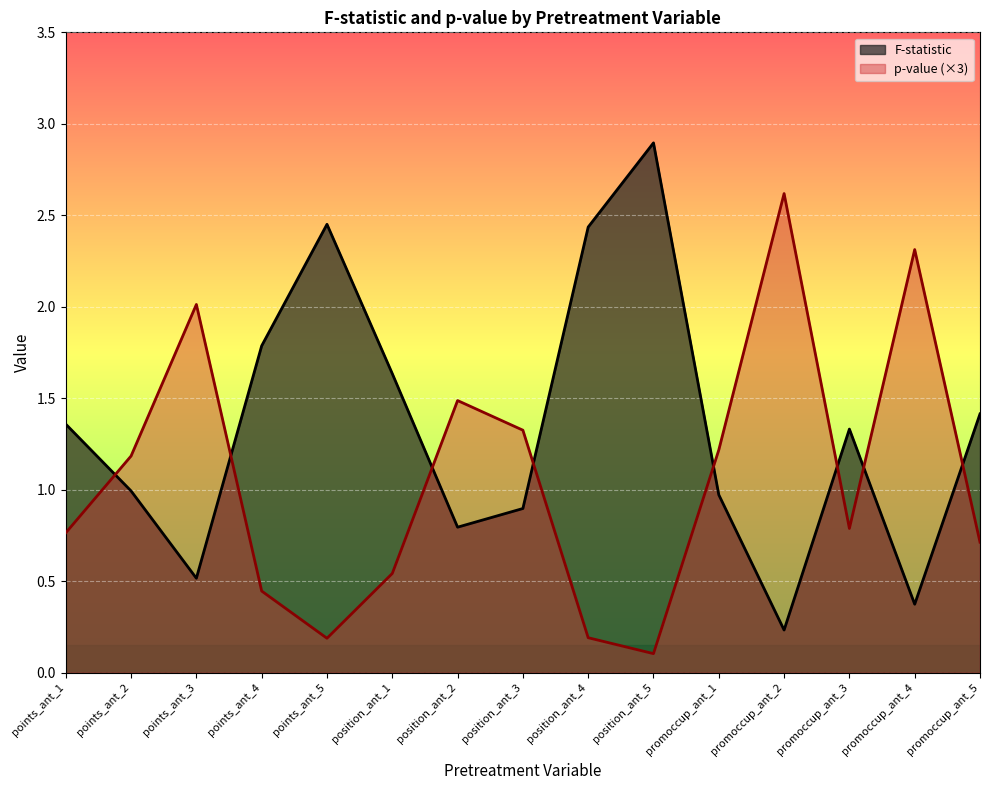

What is the total value across all series at position_ant_1?

2.2